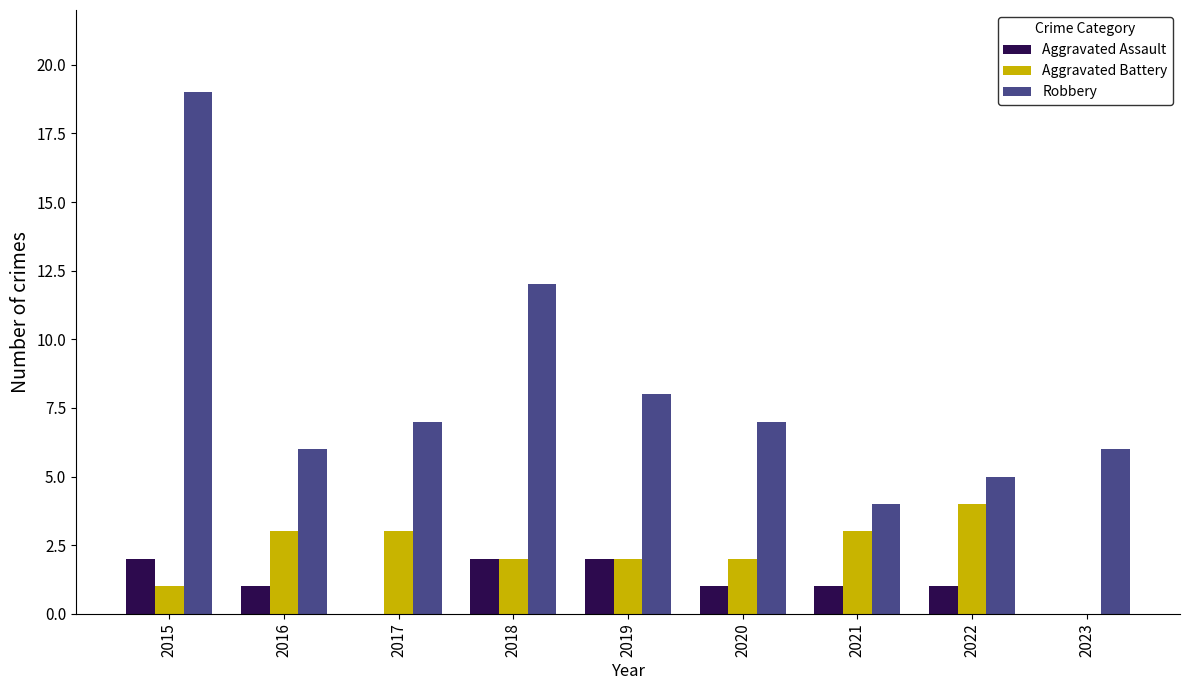

Which series changed the most between 2020 and 2021?

Robbery